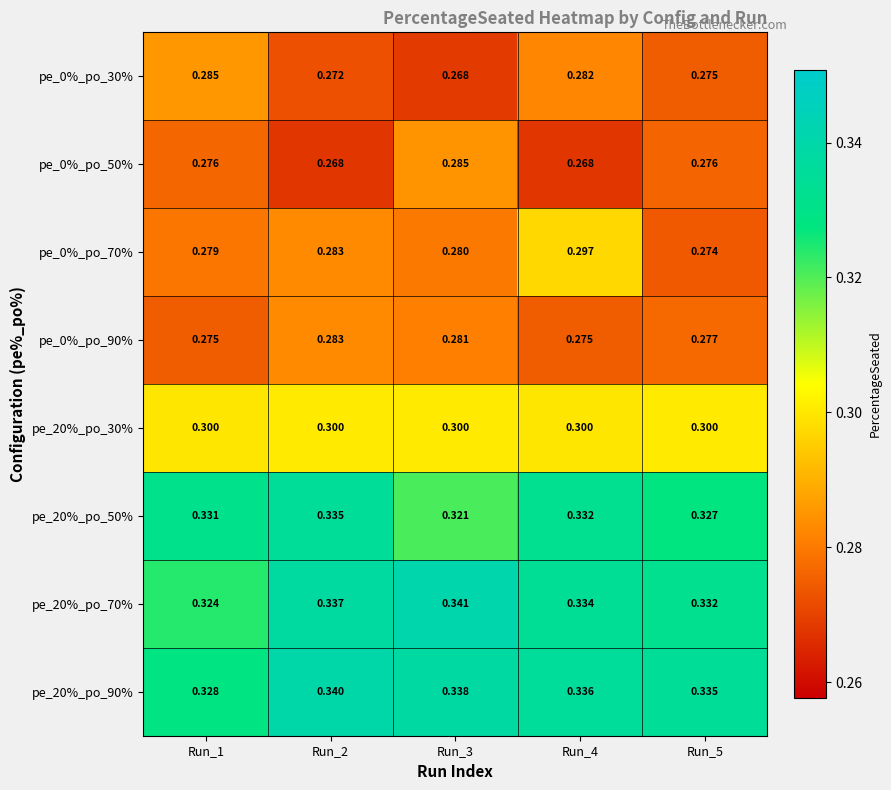

At which category is the sum across all series the highest?

Run_4